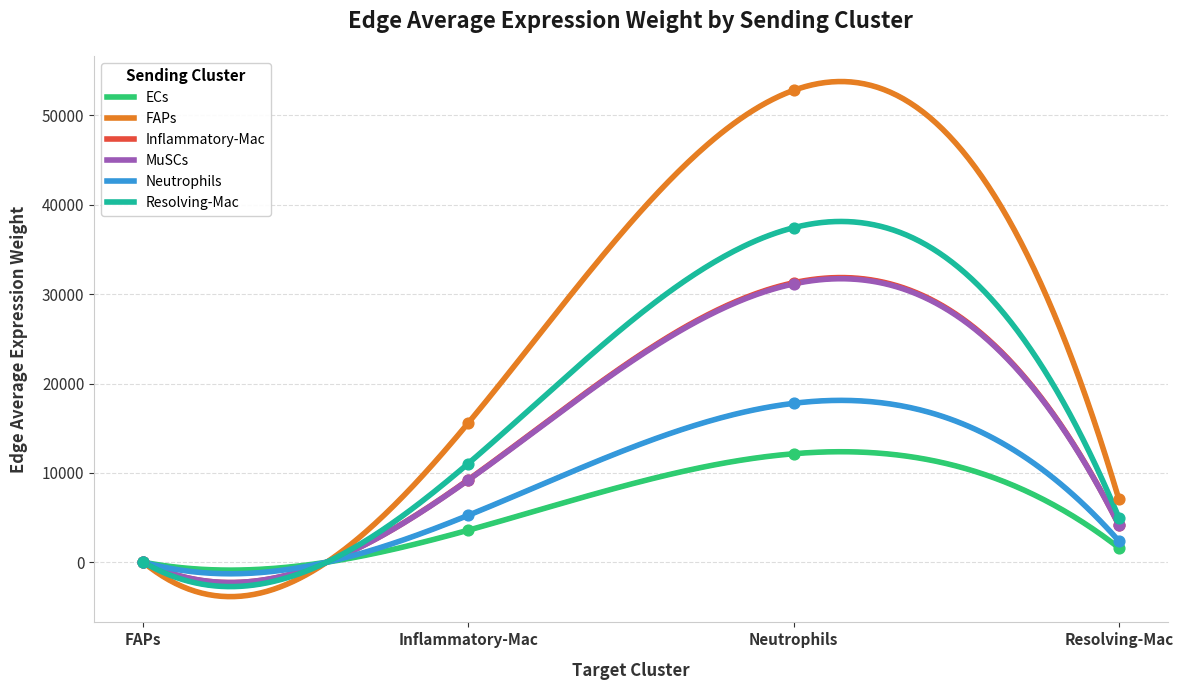

Which series contains the highest Y value?

Inflammatory-Mac